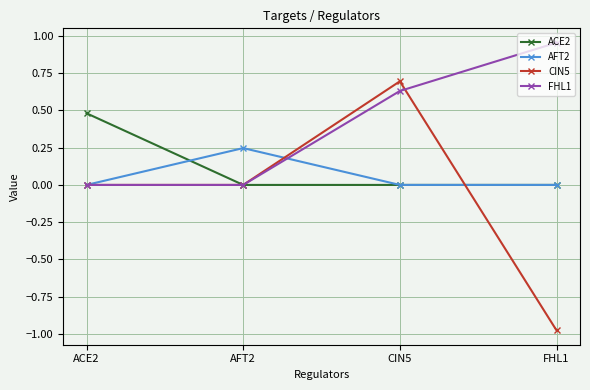

What is the label of the 3rd point from the right?

AFT2